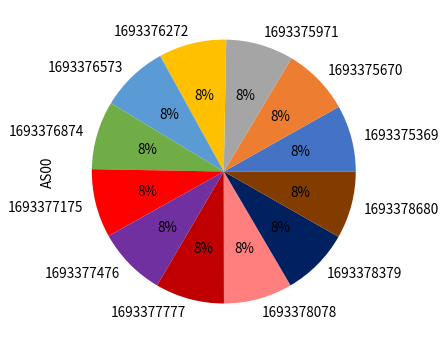

Does 1693375670 account for over 50% of the chart?

No